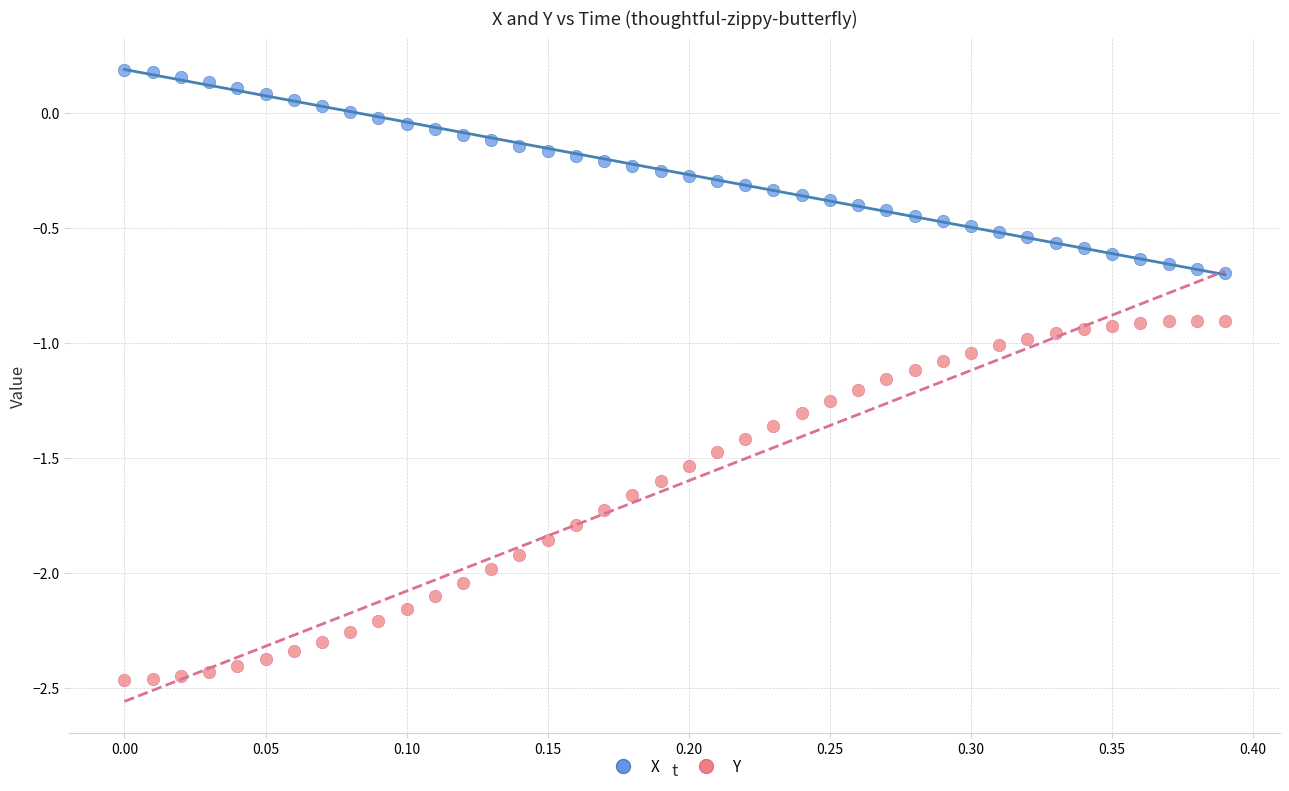

What are all the series names shown in the legend?

X, Y